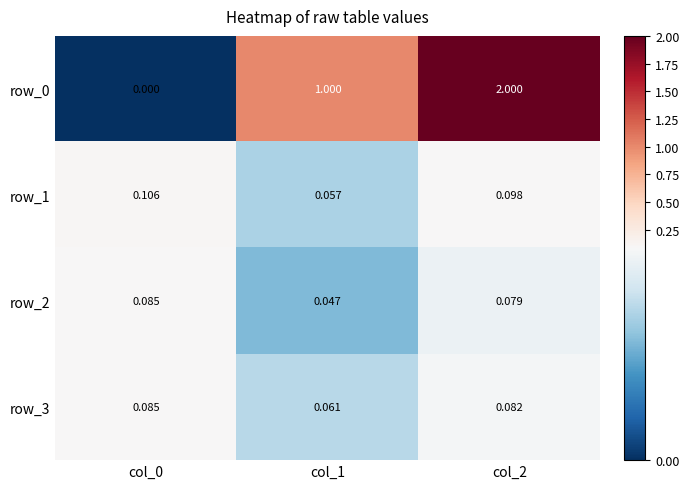

Is the value of row_1 at col_0 greater than the value of row_3 at col_1?

Yes